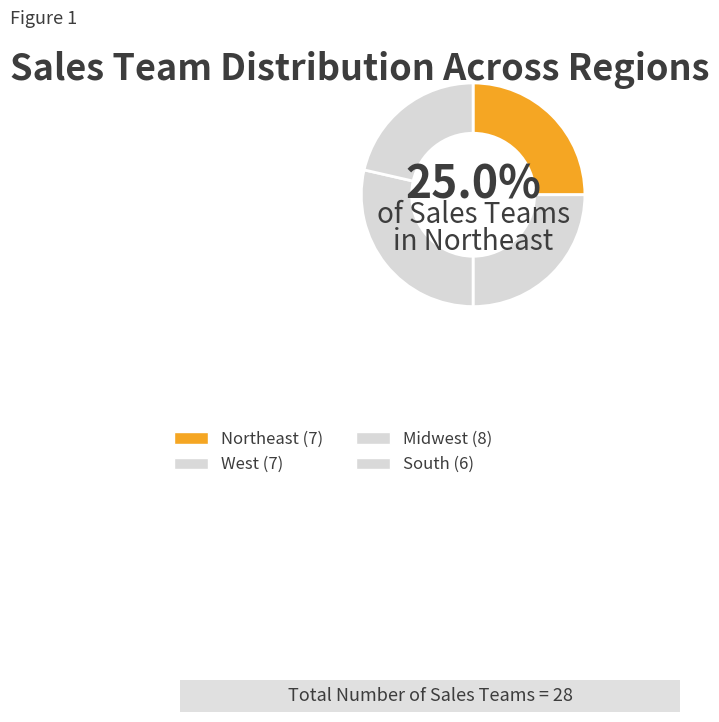

To the nearest percent, what is the difference between the Midwest and West slice percentages?

4%